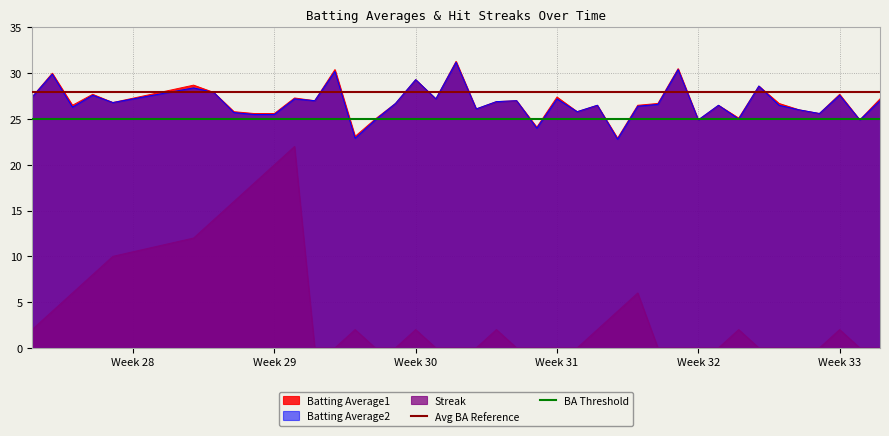

True or false: Streak and Batting Average2 intersect in this chart.

False